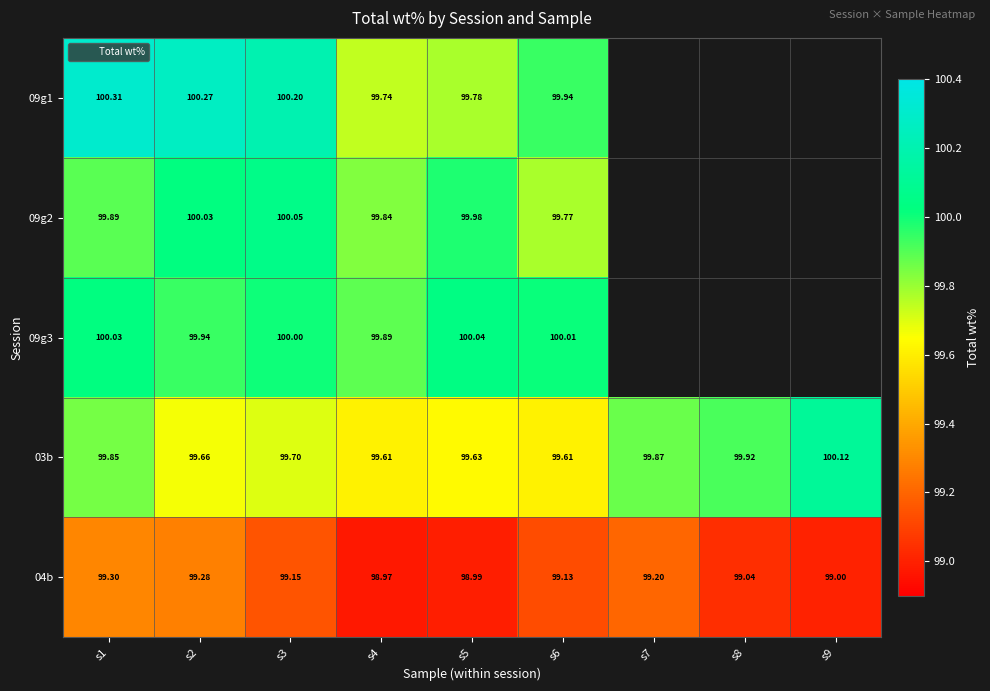

Rank the series by their maximum value, from lowest to highest.

04b, 09g3, 09g2, 03b, 09g1